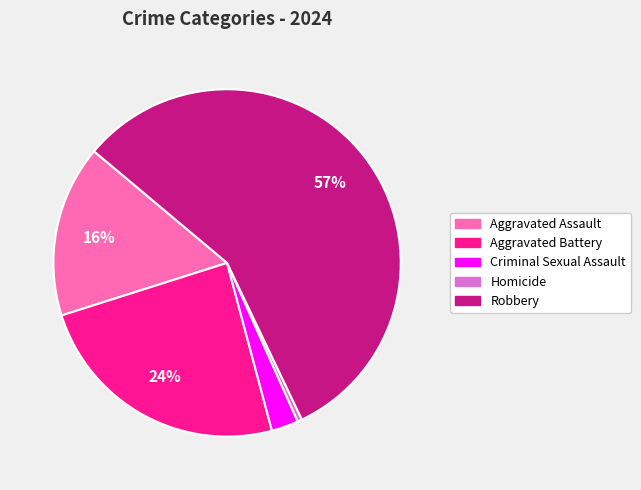

To the nearest percent, what is the combined percentage of Criminal Sexual Assault and Aggravated Assault?

19%